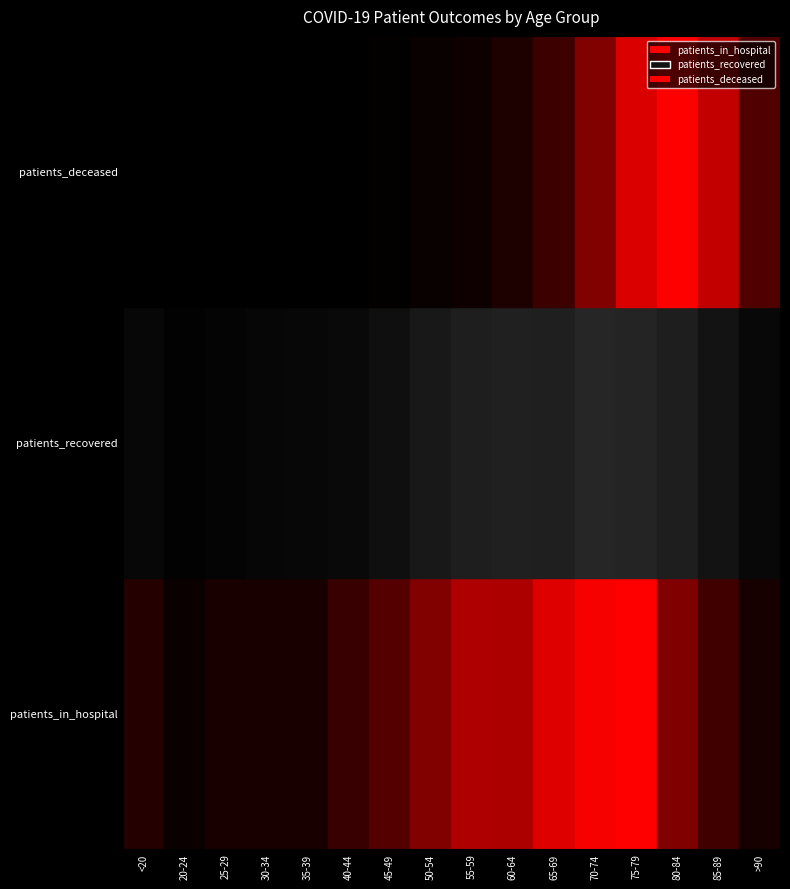

What is the total value across all series at <20?

1047